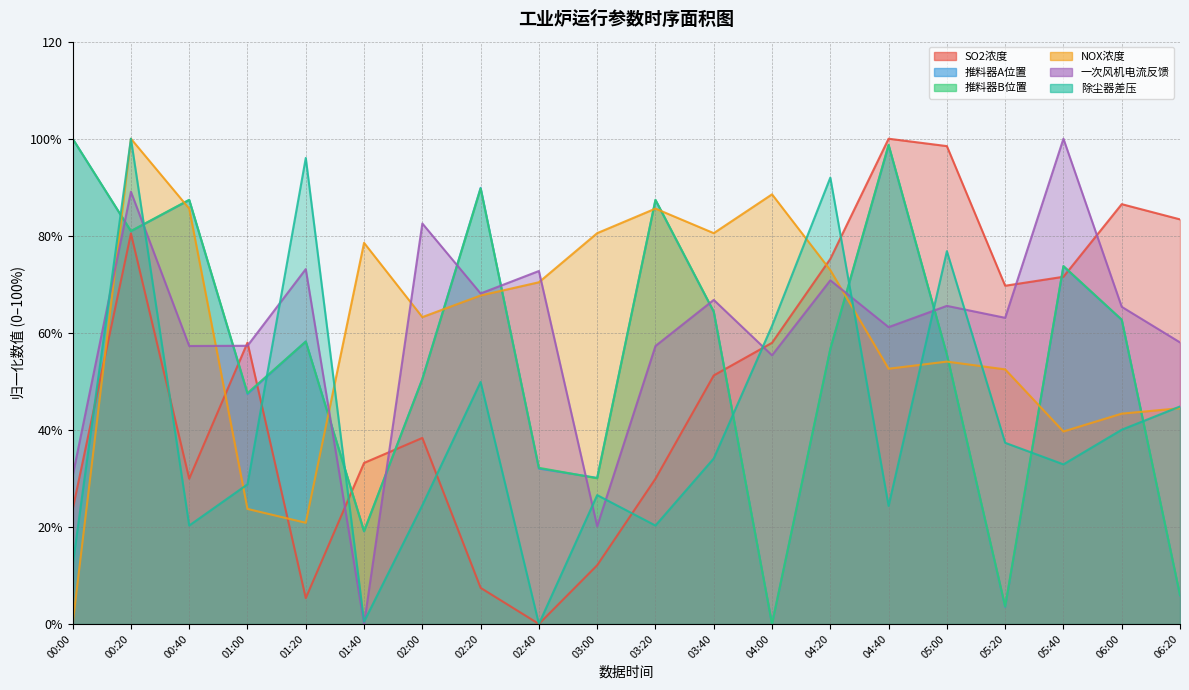

At which label does NOX浓度 first exceed 67?

00:20